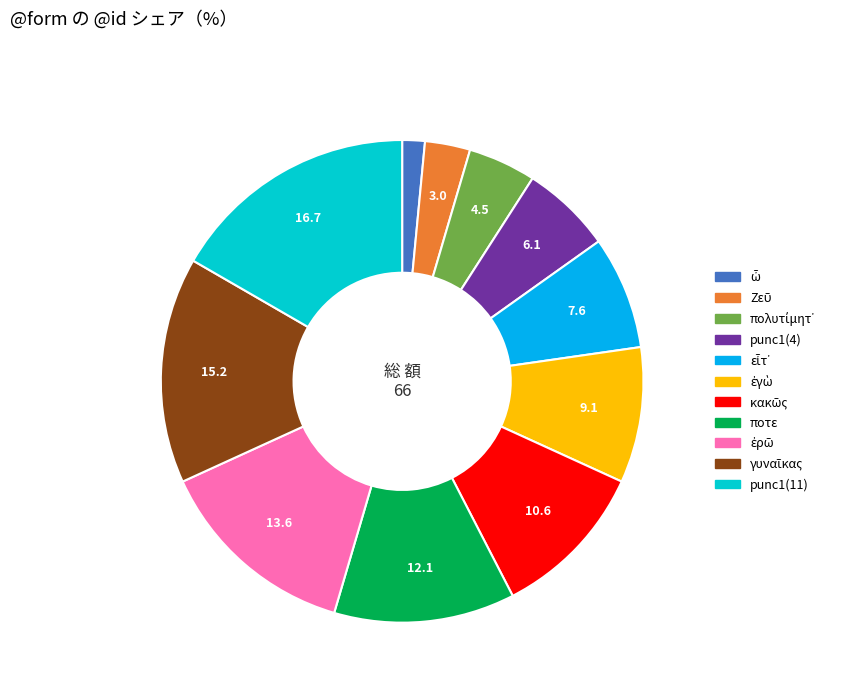

True or false: ποτε accounts for 4% of the total.

False